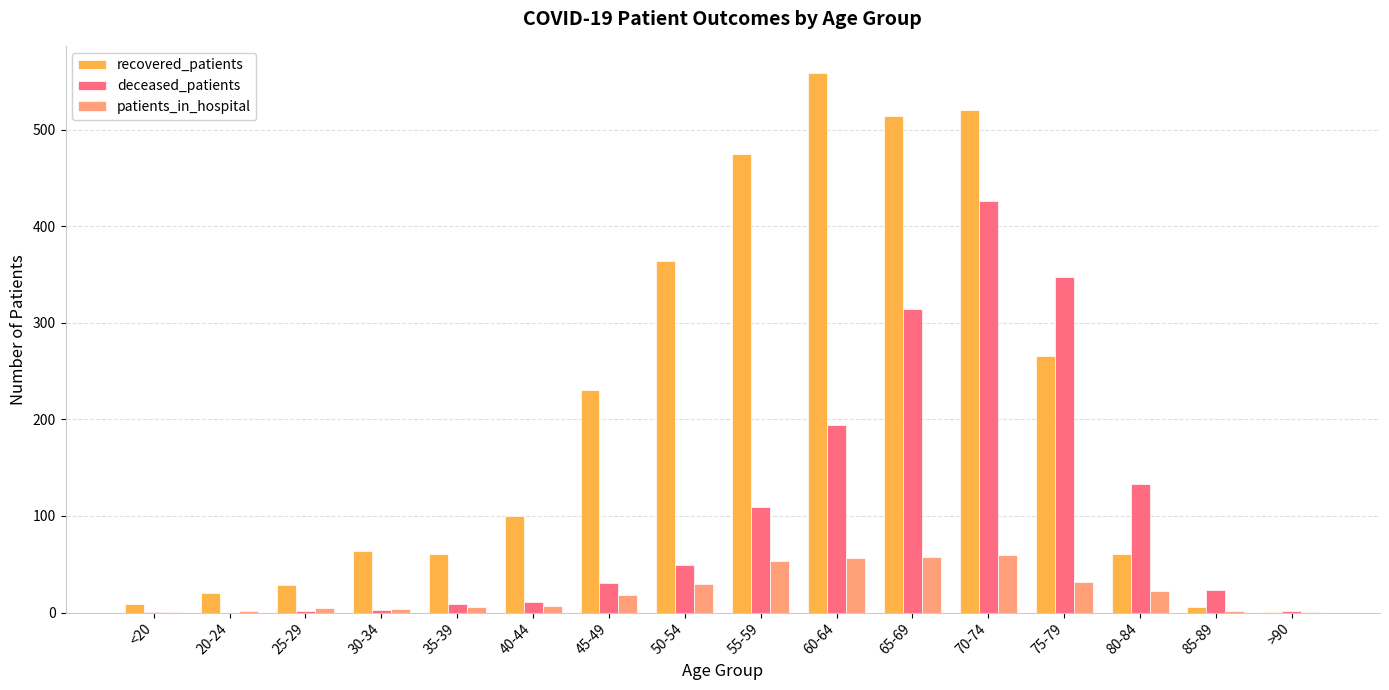

What is the sum of all deceased_patients values?

1655